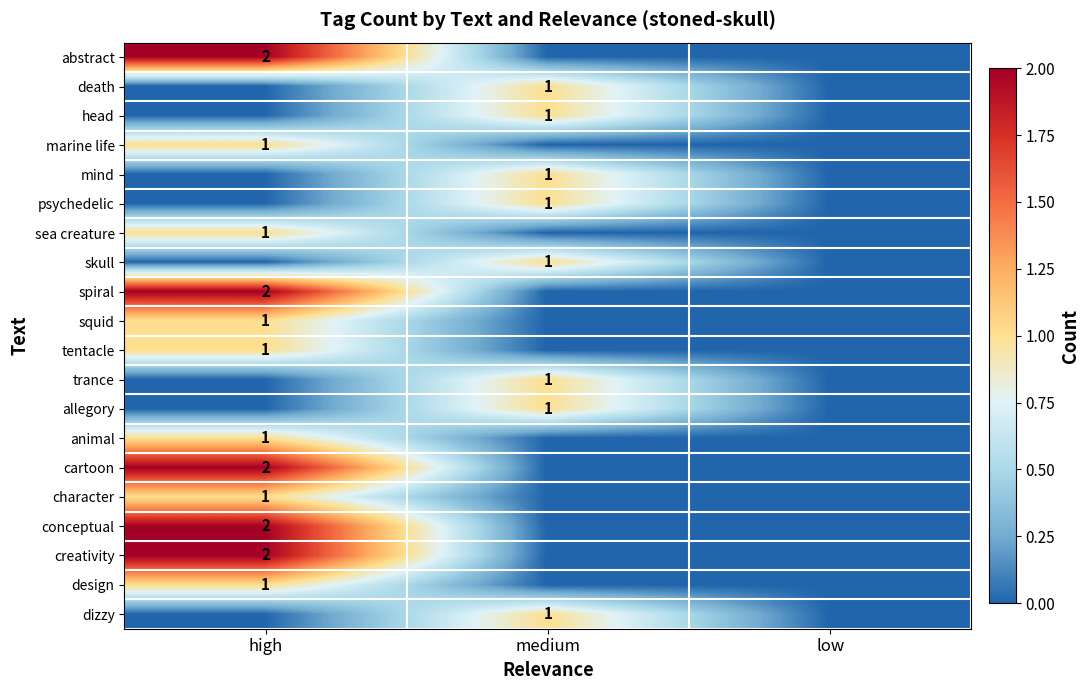

The animal series shows 1 at high. True or false?

True